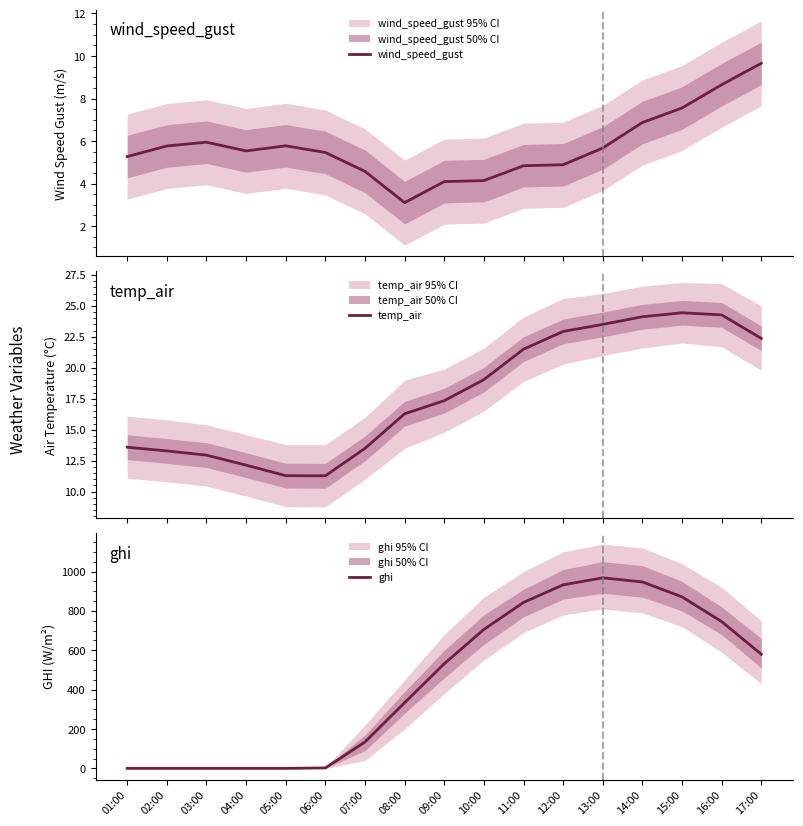

What is the minimum value for temp_air?

11.3